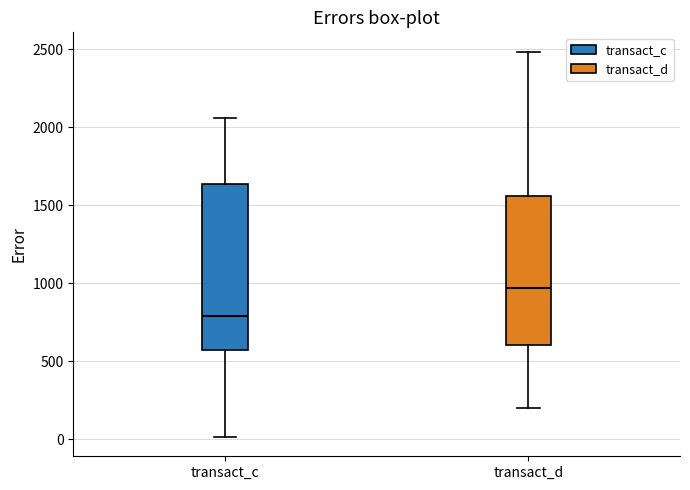

Reading left to right, transcribe this box plot: for each box, give where its median line is, the range the box spans, and where its two whiskers end, as read against the y-axis. The values are not printed on the chart, so give them approximately, as read against the axis.

transact_c: median 800, box 550 to 1650, whiskers 0 to 2050
transact_d: median 950, box 600 to 1550, whiskers 200 to 2500